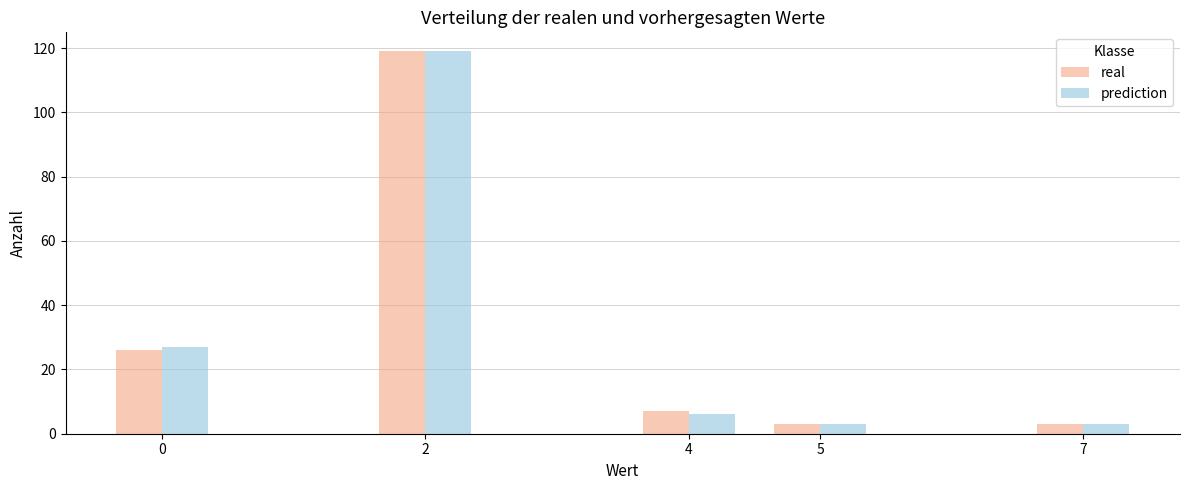

Reading left to right, what are all the values shown in this chart?

real: 26	119	7	3	3
prediction: 27	119	6	3	3